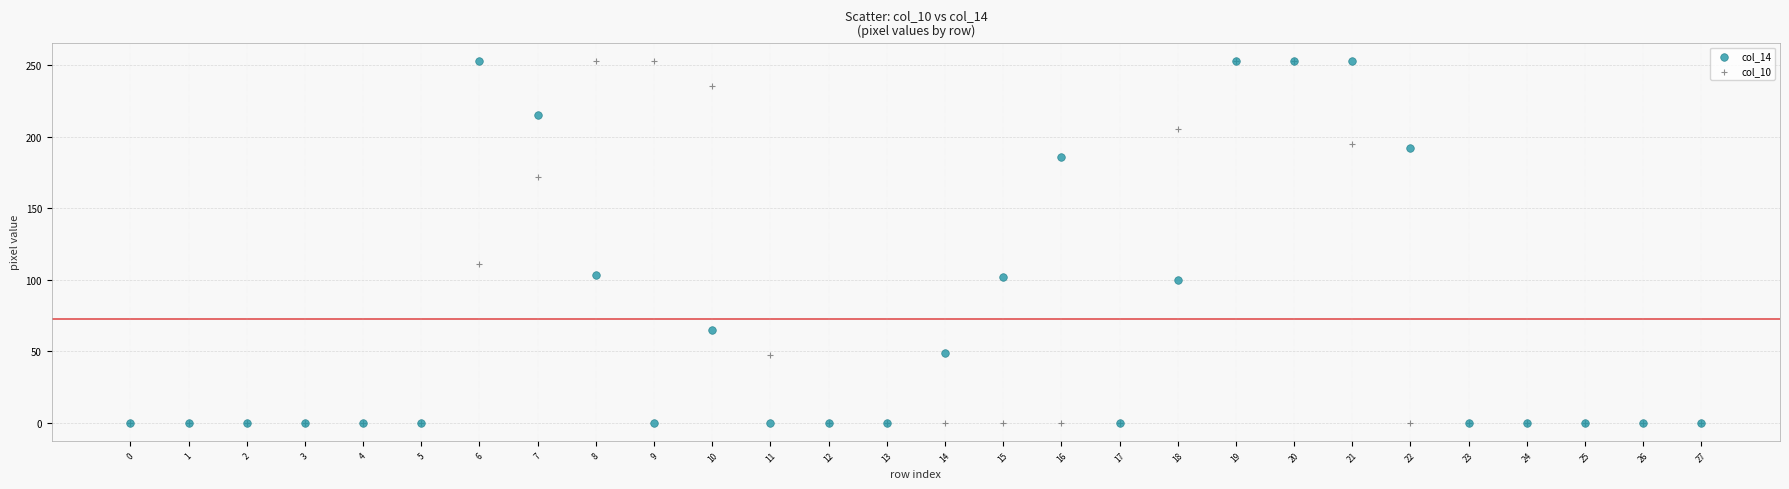

Across all series, what Y value is closest to 126?

111